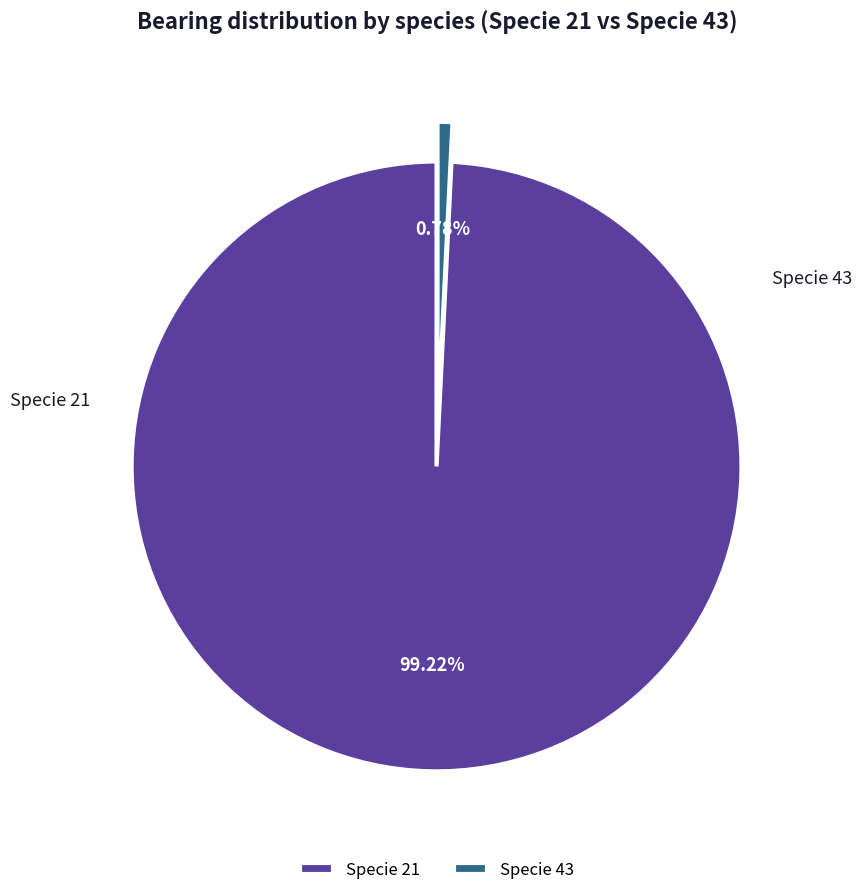

Combined, do Specie 43 and Specie 21 account for over 50%?

Yes